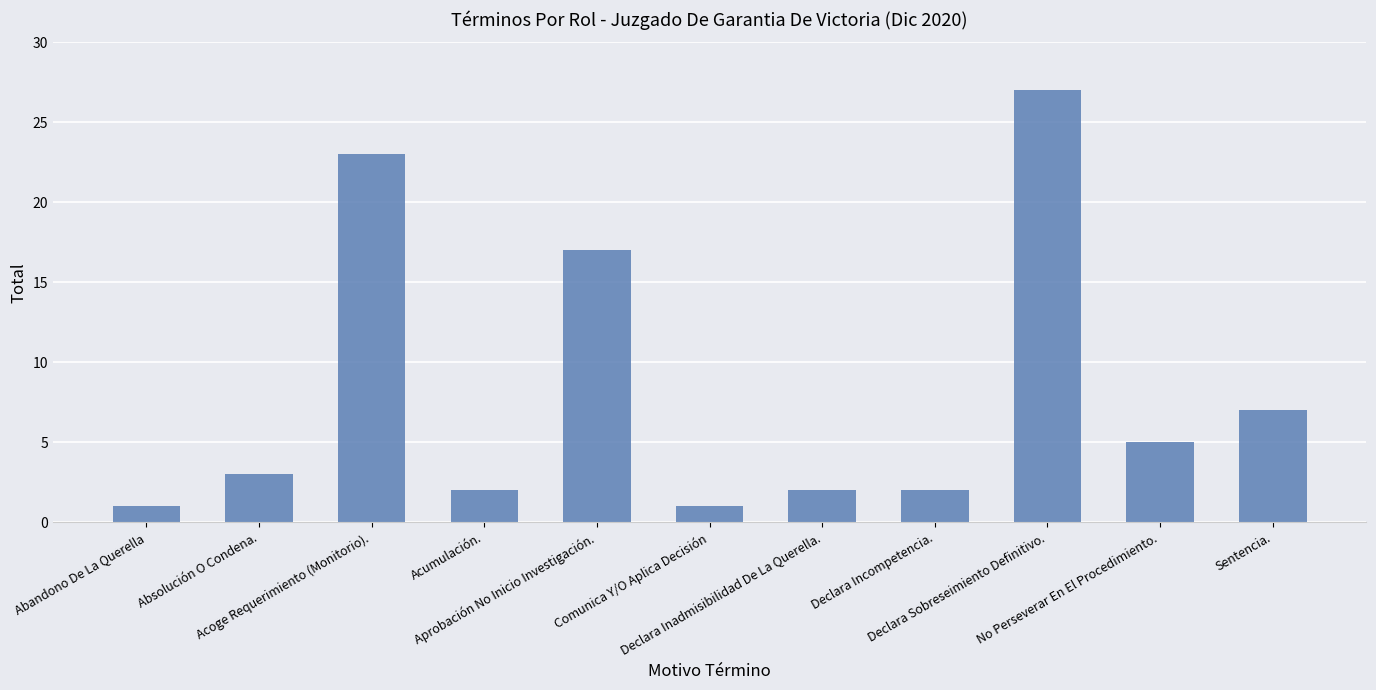

Are the bars grouped side by side (vs. stacked)?

No